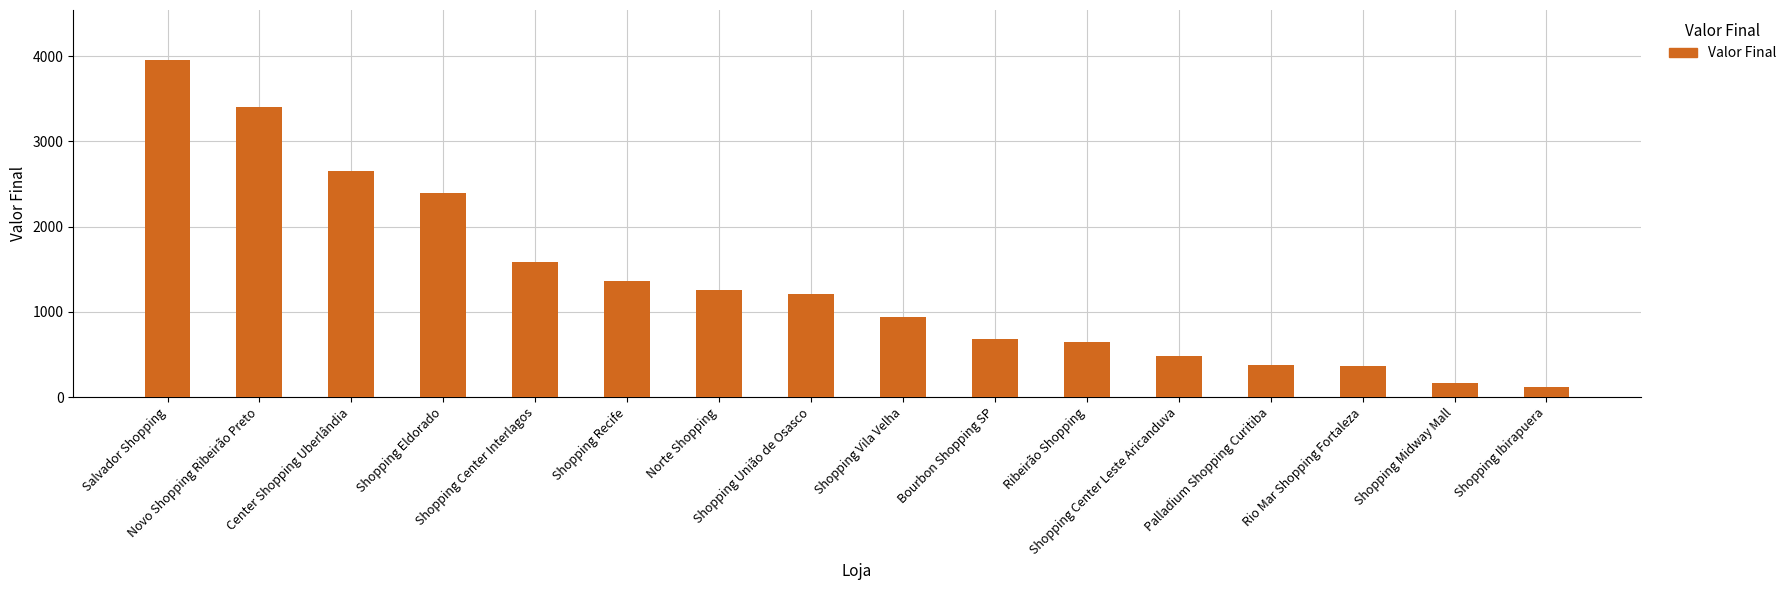

What is the difference between the second highest and minimum values?

3282